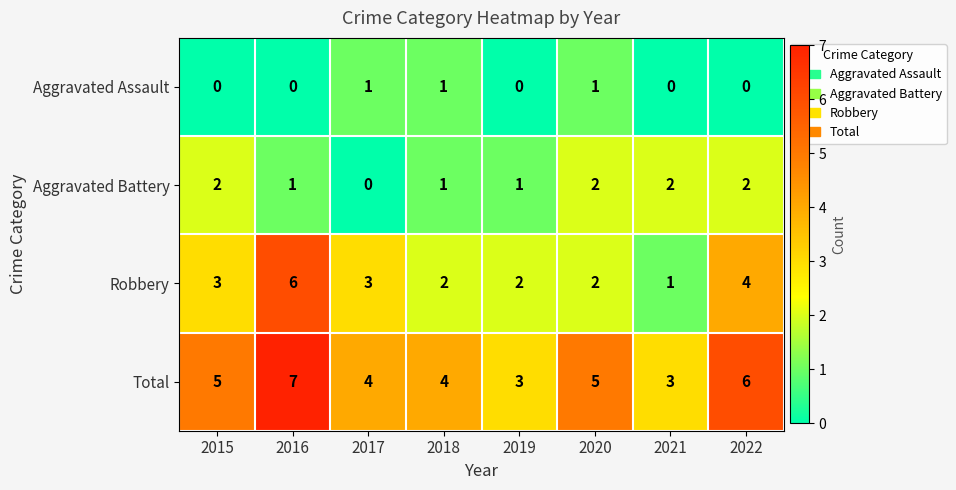

The value of Aggravated Assault at 2021 is 0. True or false?

True